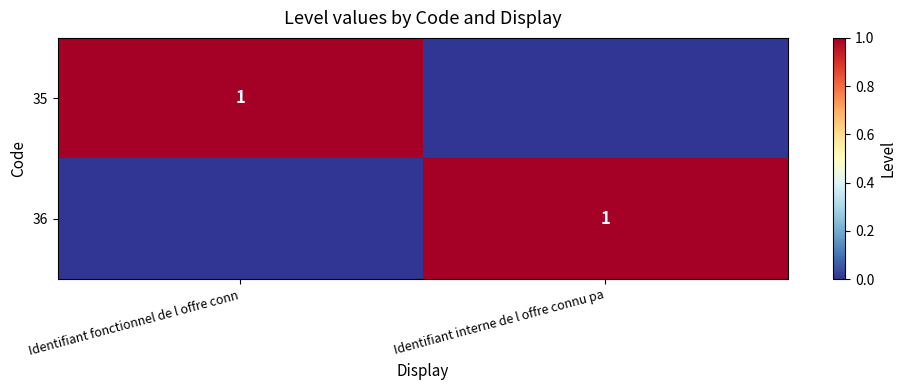

Is it true that 36 equals 0 at Identifiant interne de l offre connu pa?

False